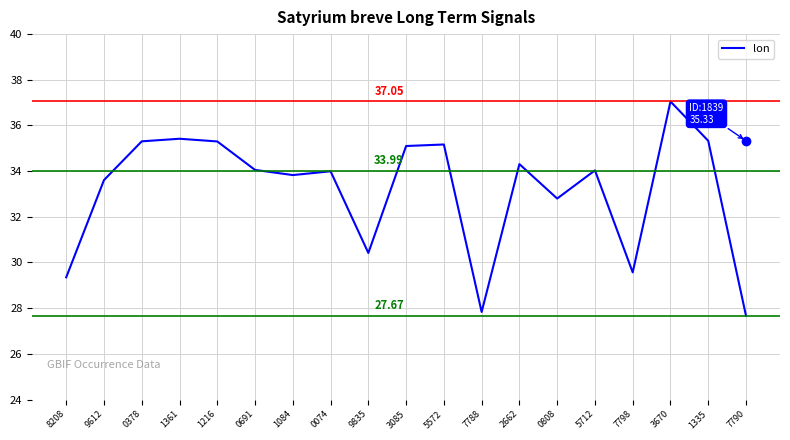

The value at 7798 is 29.6. True or false?

True